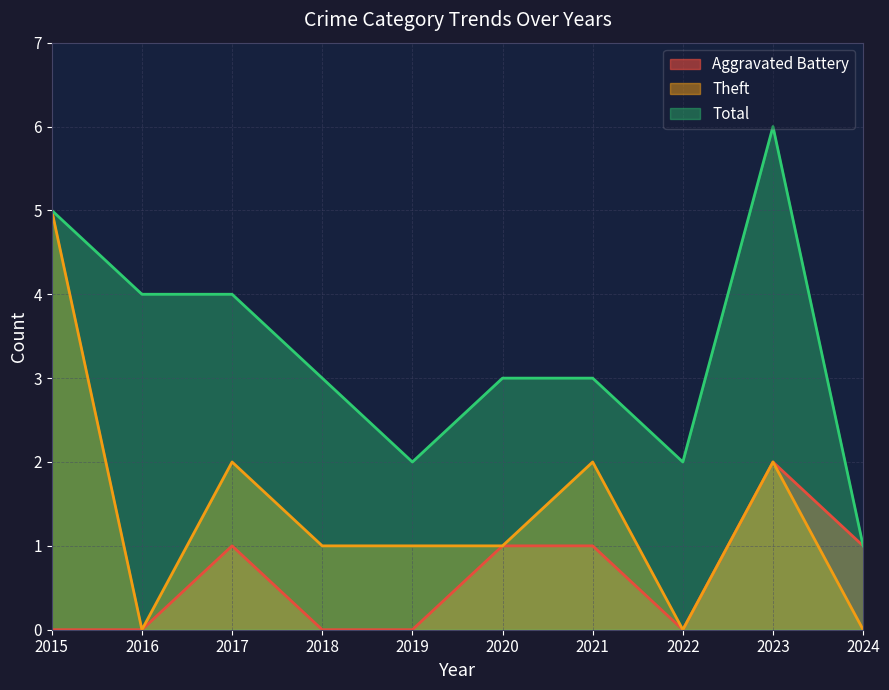

Which series has the largest range (max minus min)?

Theft